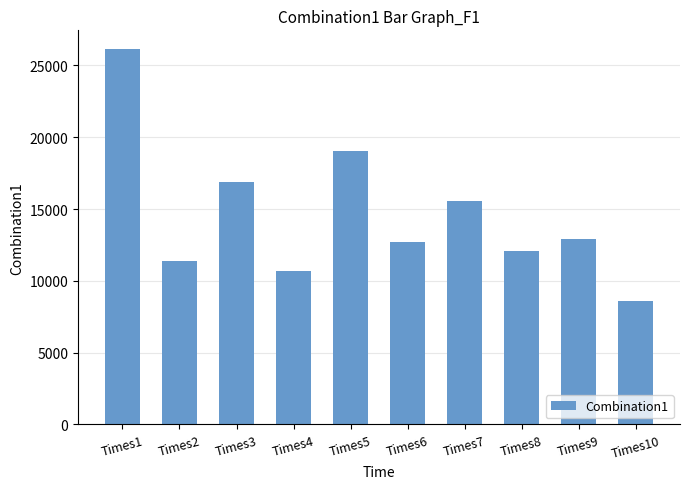

What is the change in value from Times1 to Times7?

-10593.3